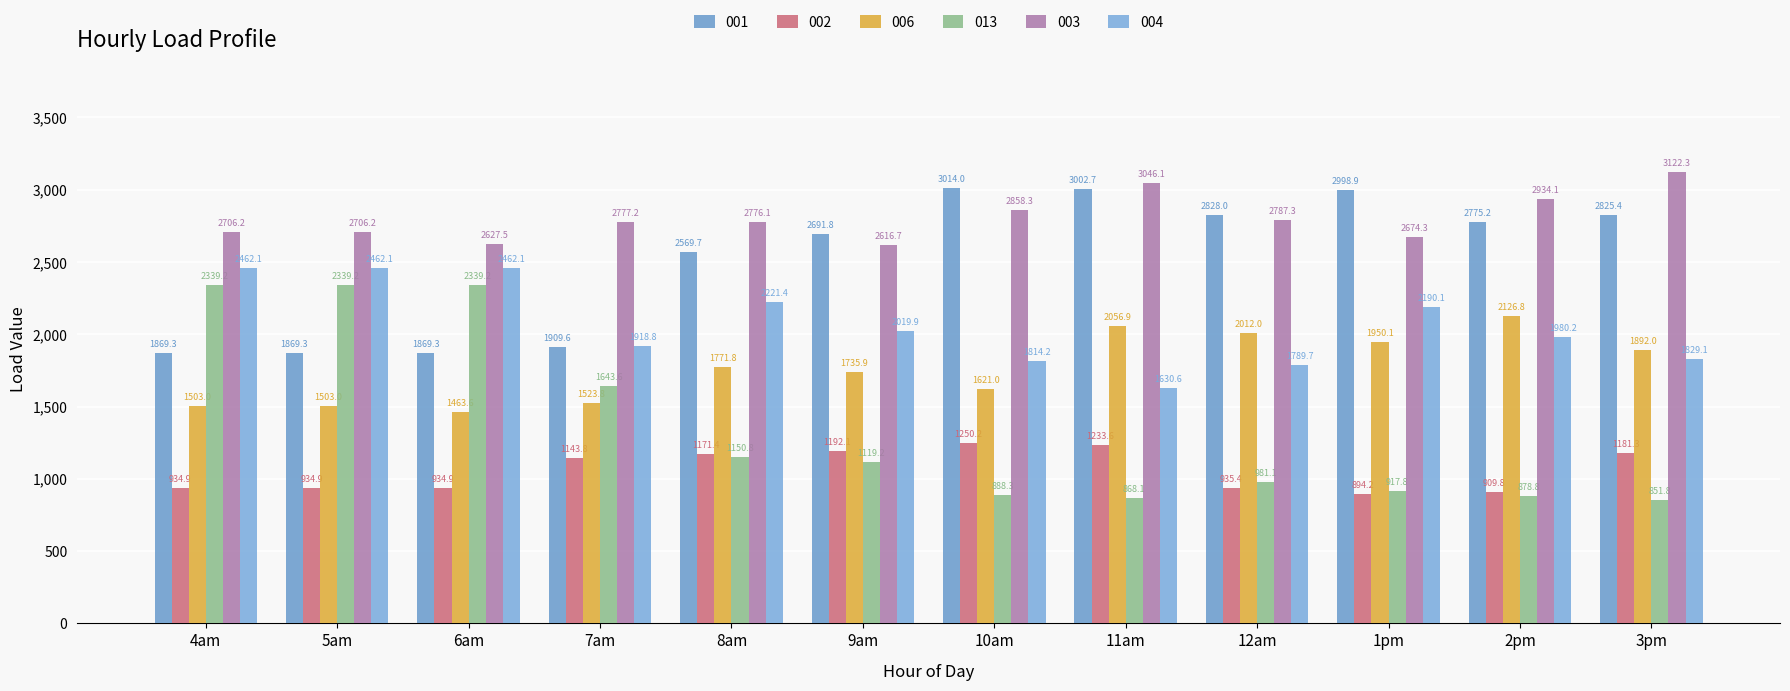

How many series are shown in this chart?

6